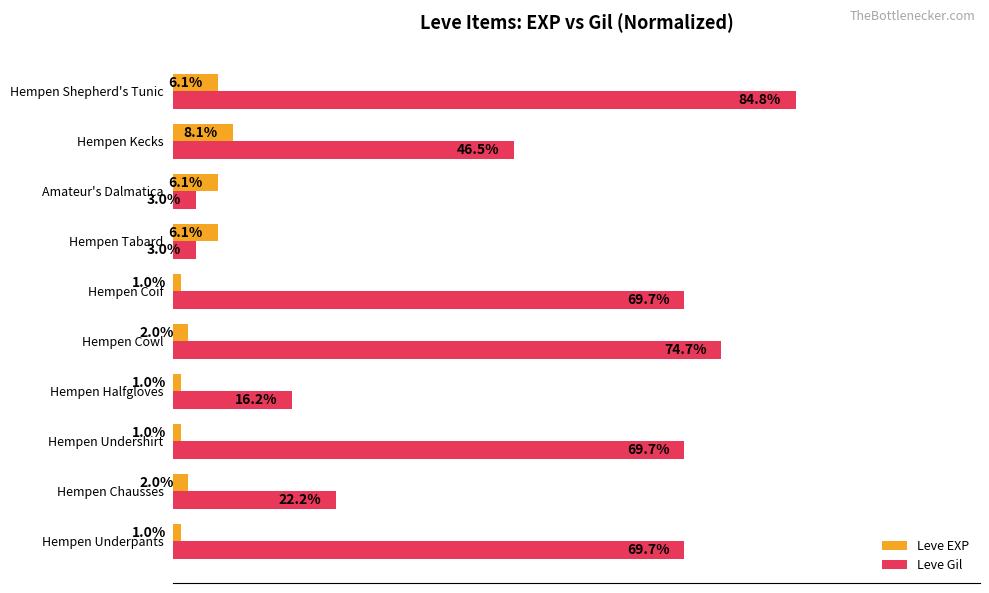

Which series has the largest total across all categories?

Leve Gil